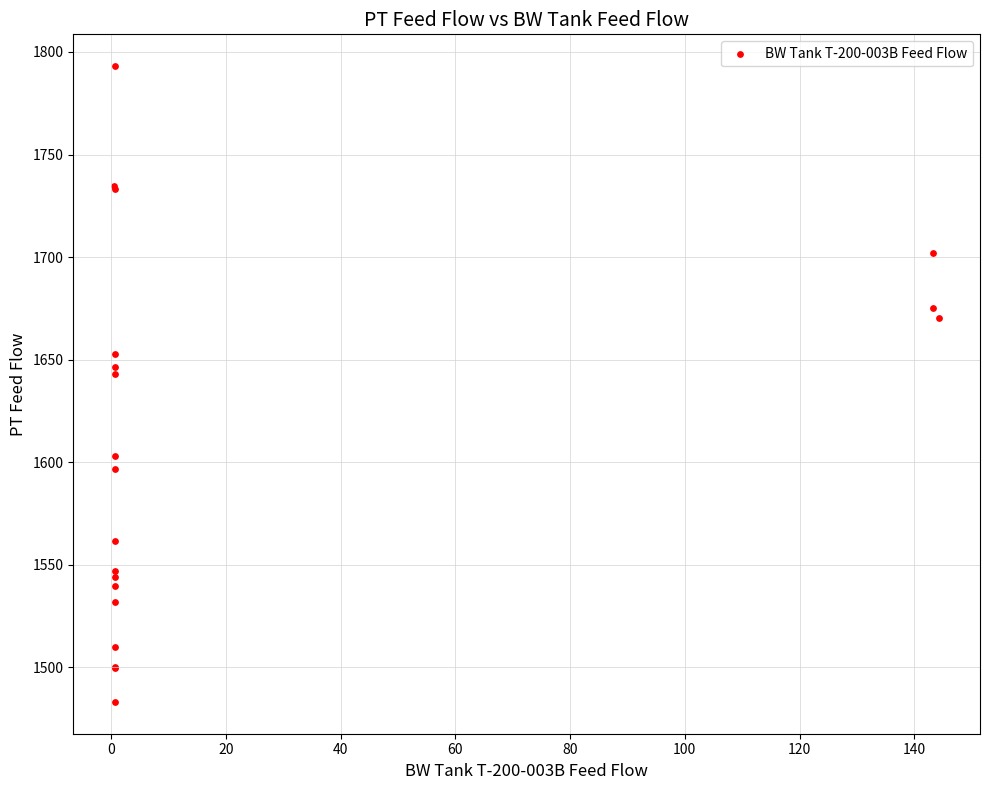

What Y value in the scatter plot is closest to 1638?

1642.8